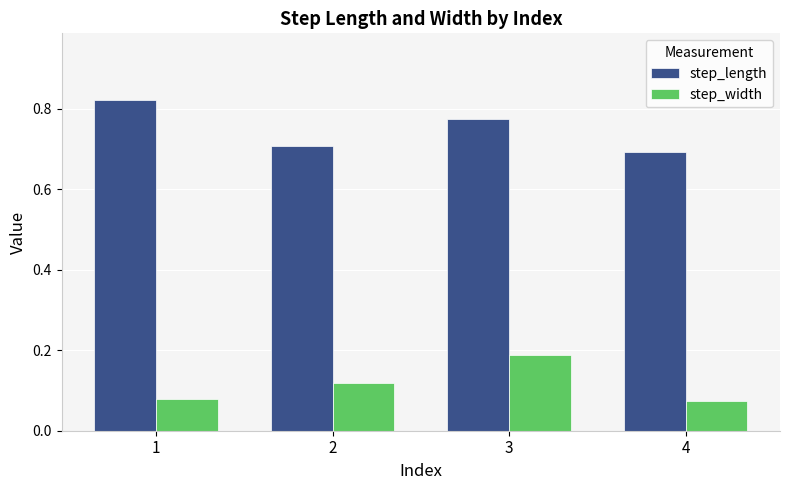

List the series in order of their peak value, lowest first.

step_width, step_length